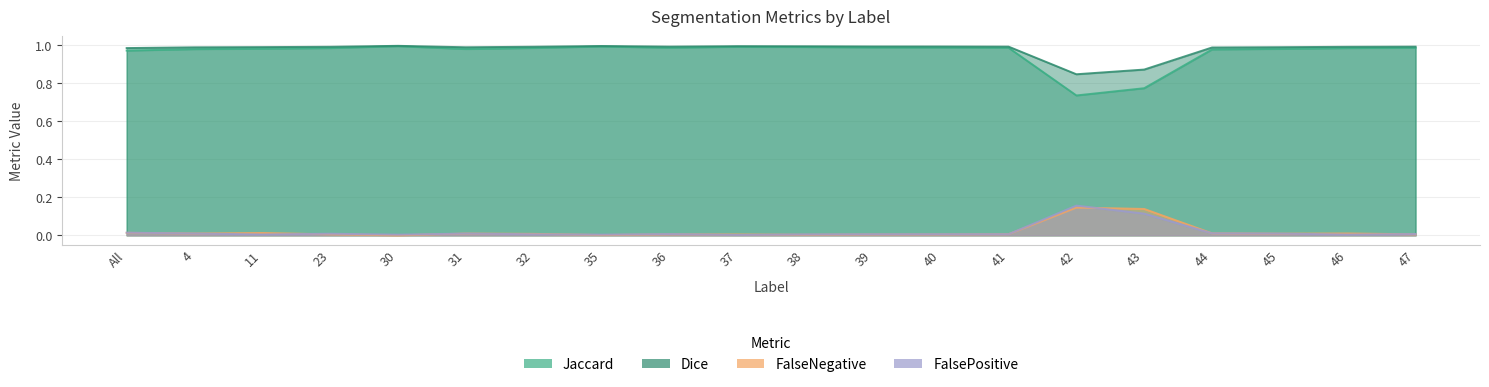

What is the maximum value for FalsePositive?

0.2